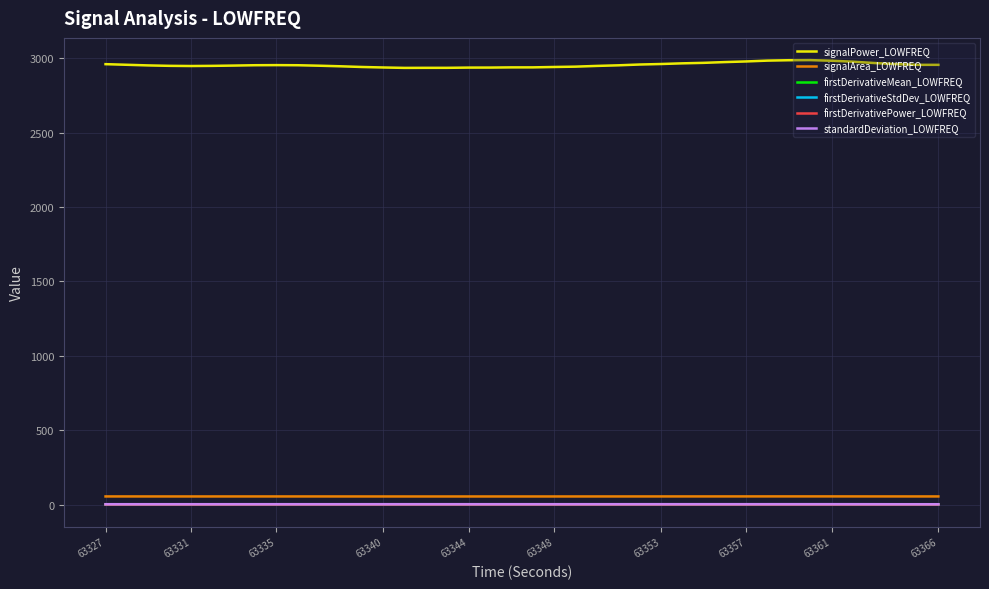

What is the maximum value shown in the chart?

2988.0